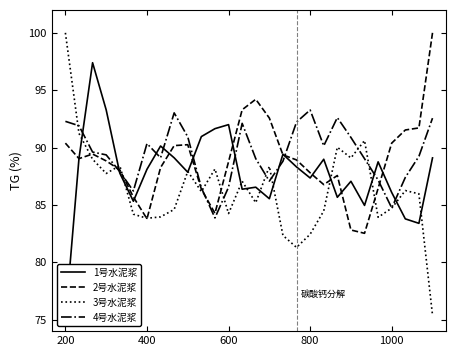

Rank the series by their maximum value, from lowest to highest.

4号水泥浆4号水泥浆, 1号水泥浆1号水泥浆, 2号水泥浆2号水泥浆, 3号水泥浆3号水泥浆